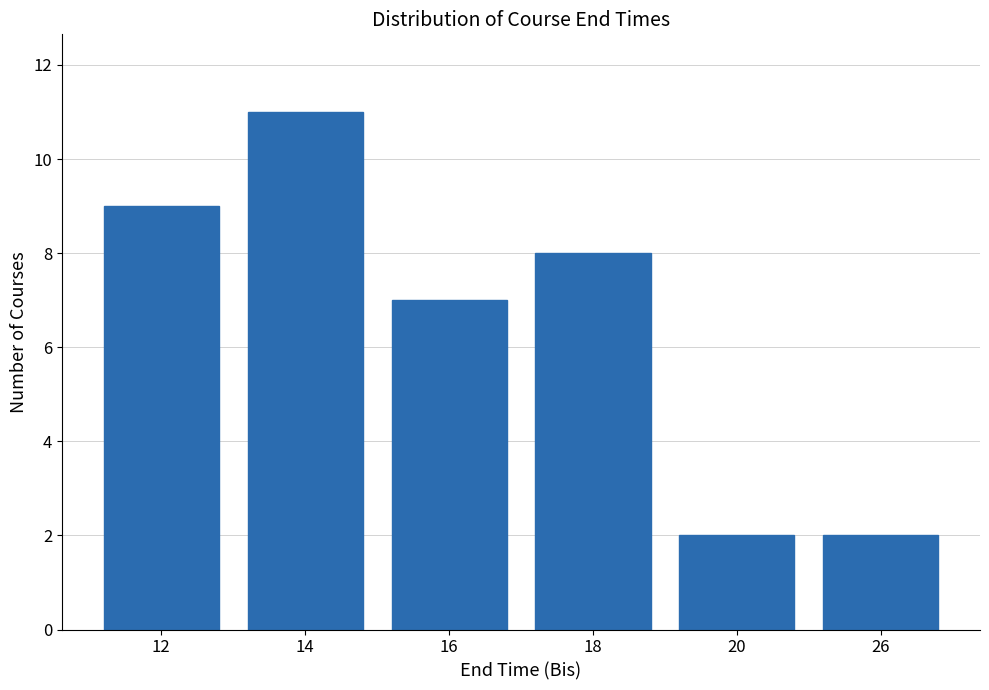

Reading left to right, transcribe all the data shown in this chart.

9	11	7	8	2	2